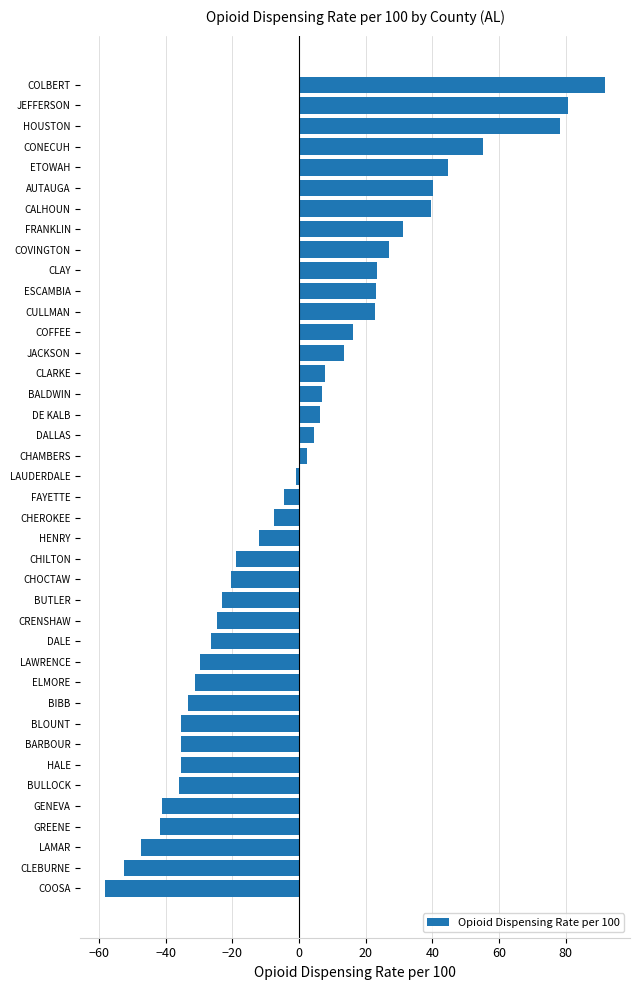

Which label corresponds to the smallest value in the chart?

COOSA